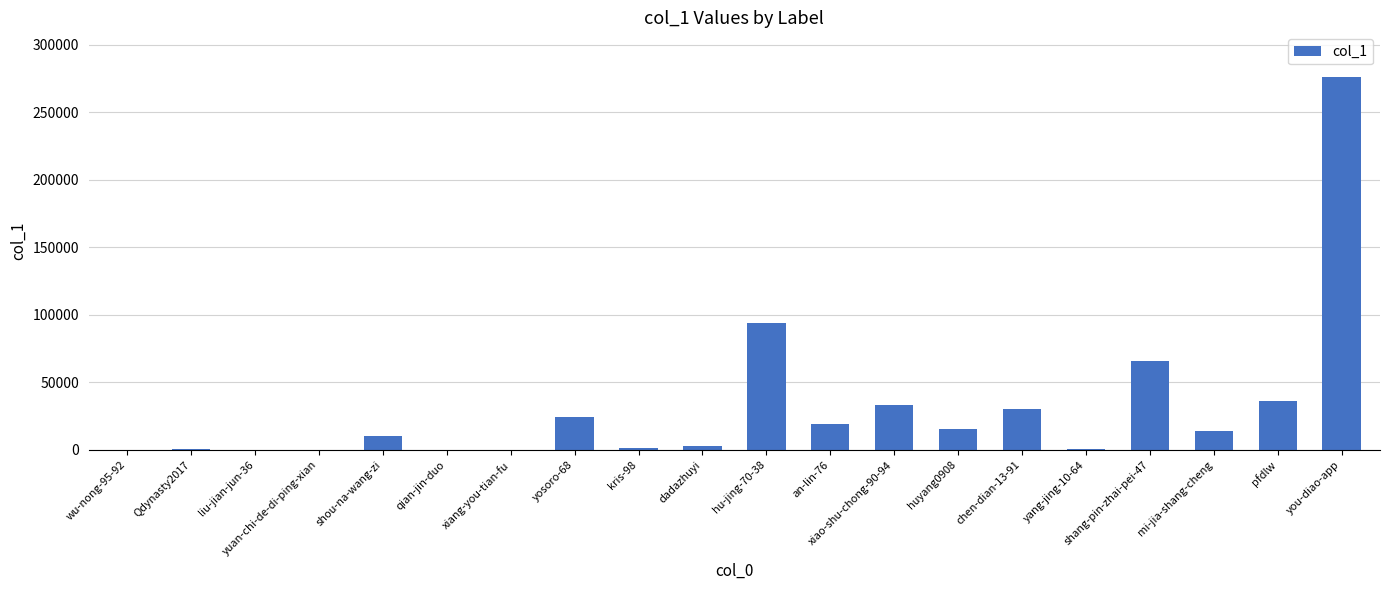

Which category has the highest value across all series?

you-diao-app